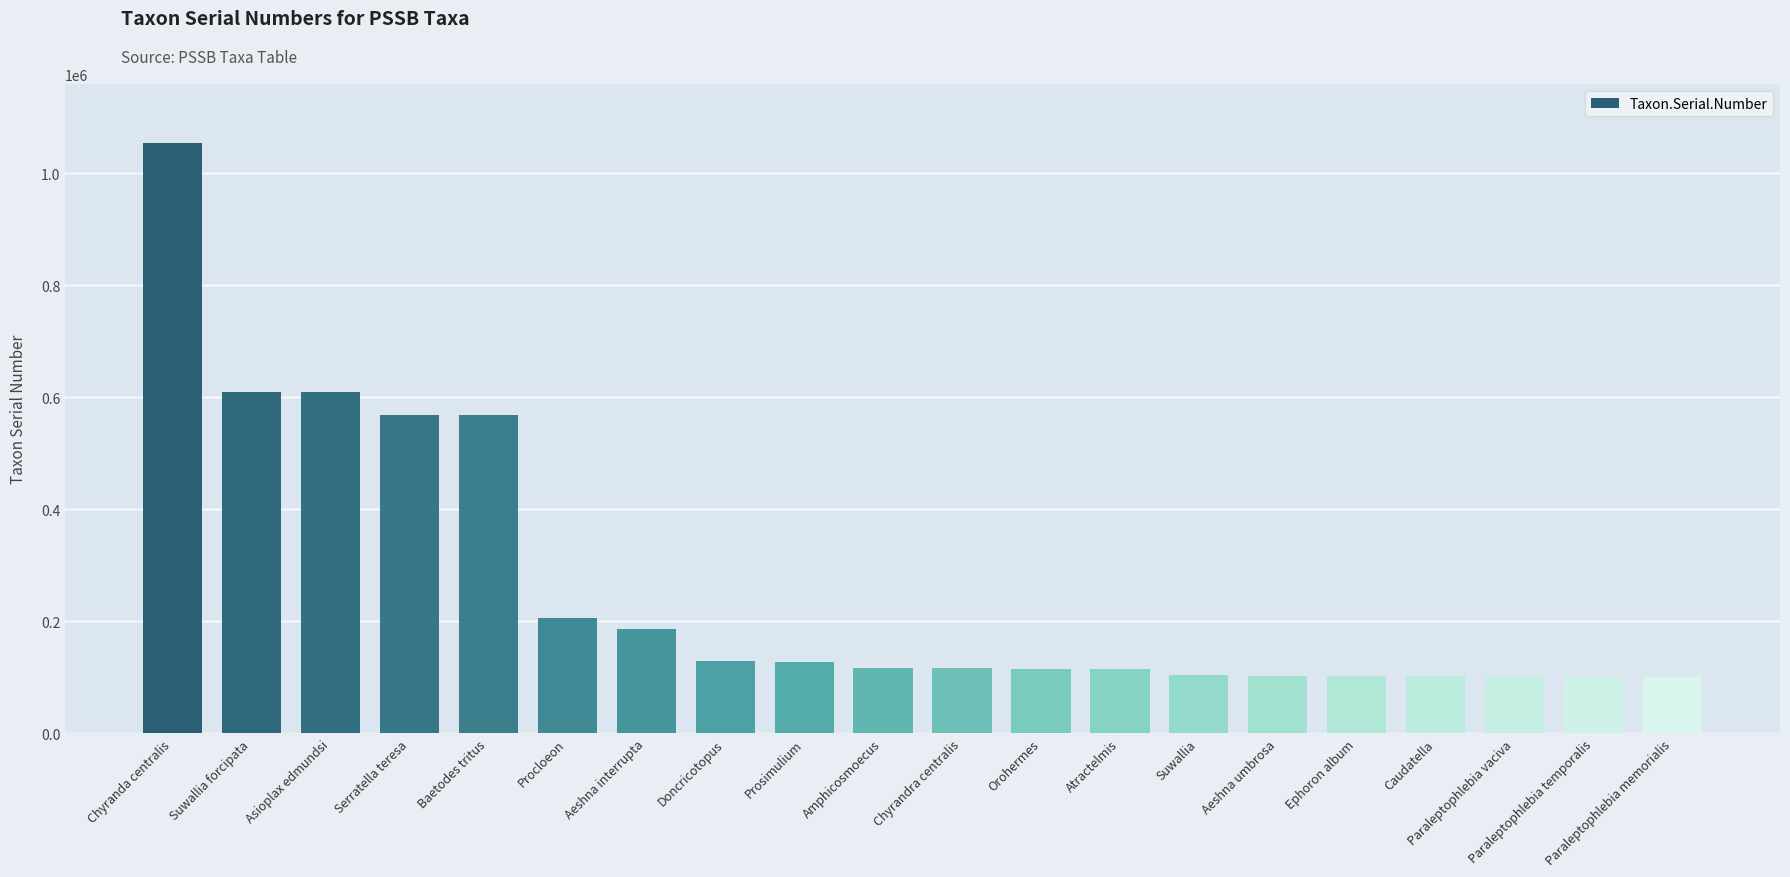

What is the average value?

261551